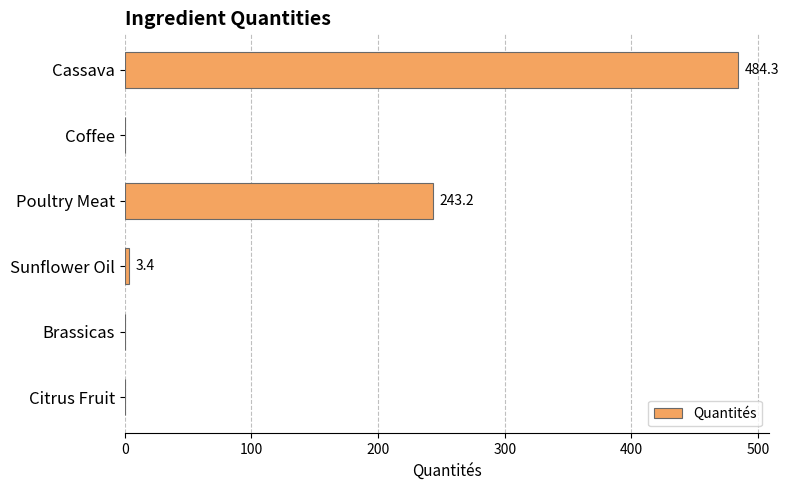

What is the sum of the values at Cassava and Coffee?

484.3